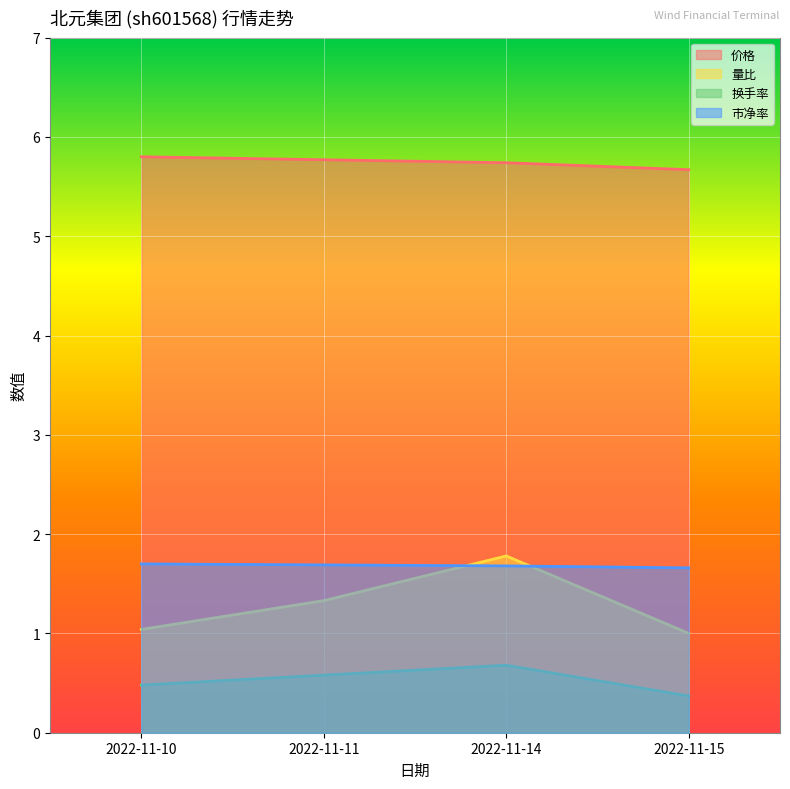

At 2022-11-11, list the series in order from largest to smallest.

价格, 市净率, 量比, 换手率